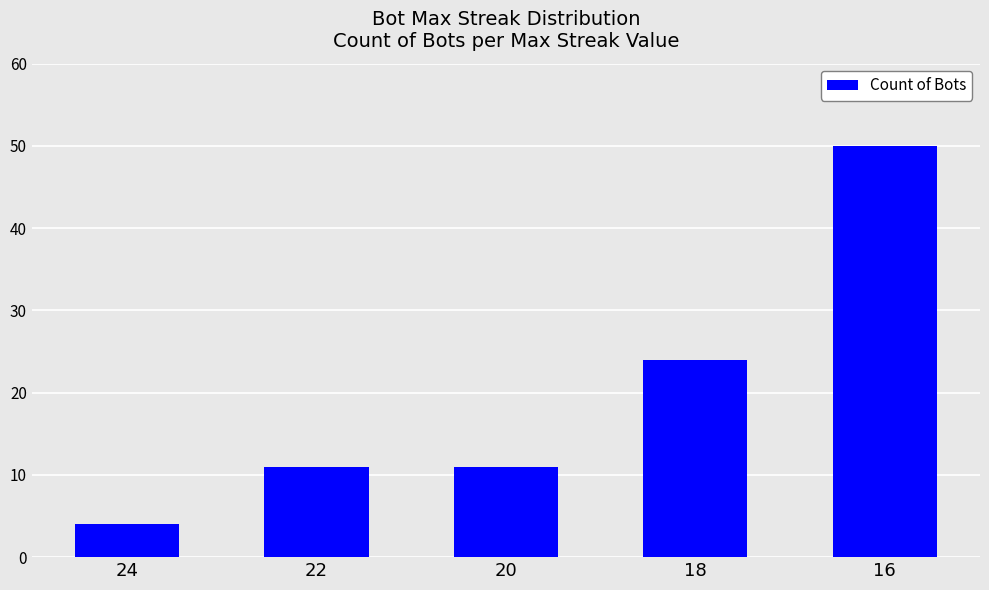

True or false: the data shows 11 at 20.

True